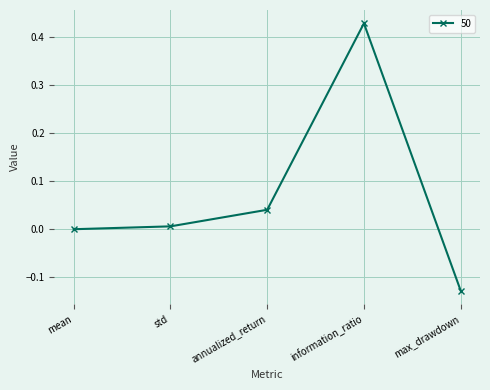

What is the sum of the values at max_drawdown and information_ratio?

0.3